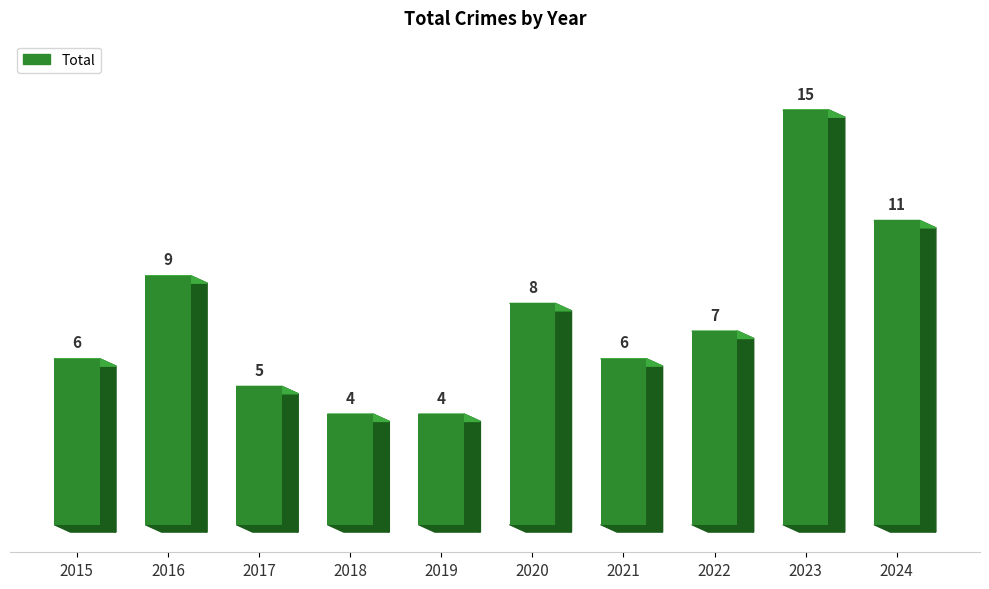

What is the value of the 8th bar from the left?

7